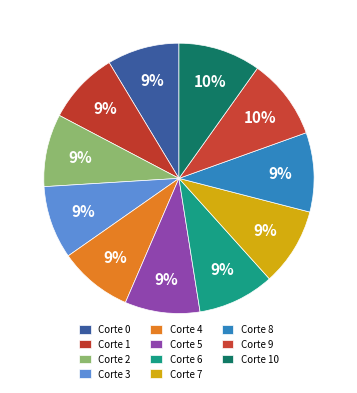

How many slices are in this pie chart?

11